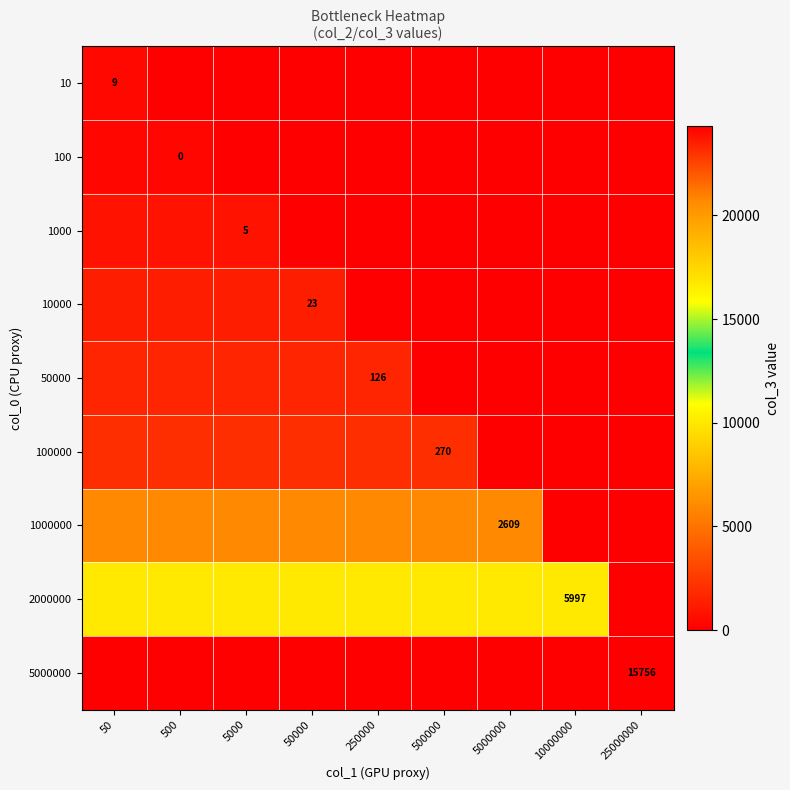

The 100000 series shows 270 at 500000. True or false?

True